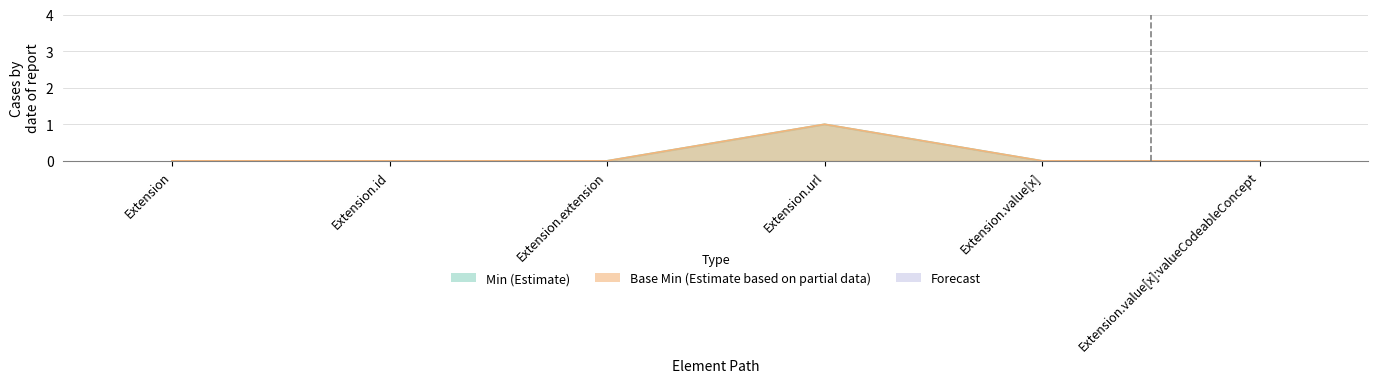

Rank the series at Extension.url from lowest to highest value.

Min, Base Min